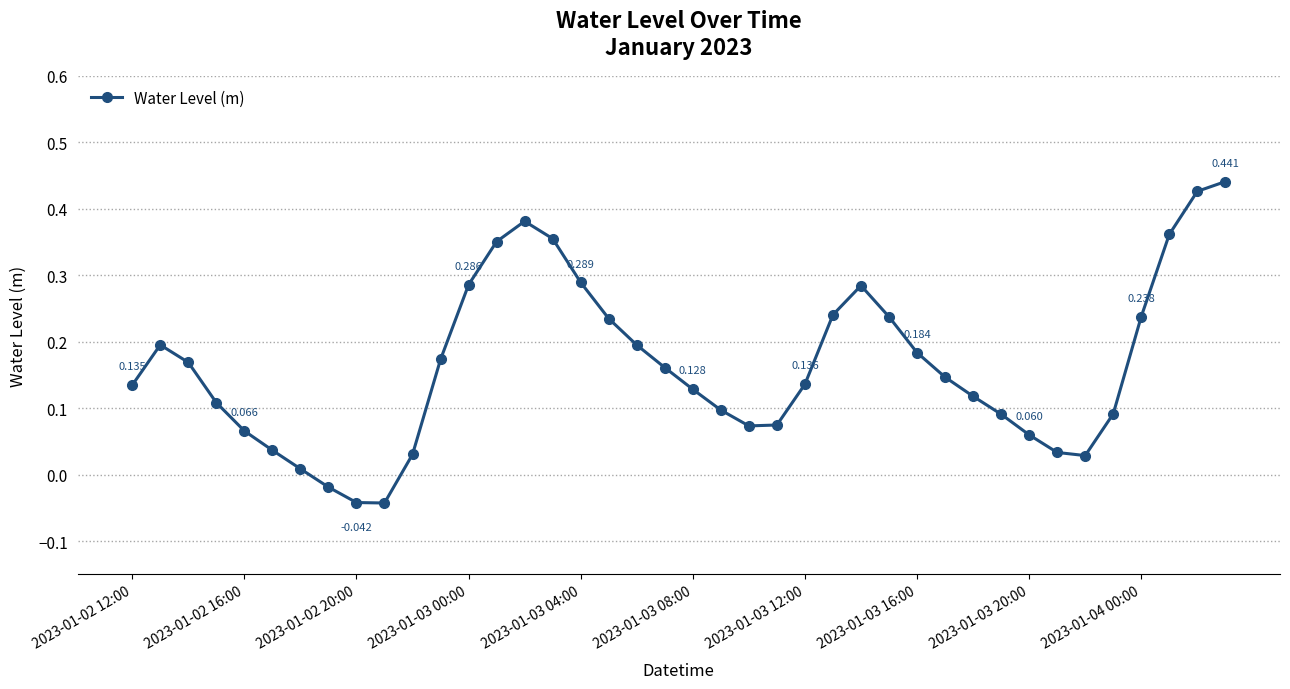

What is the difference between the maximum and second lowest values?

0.5